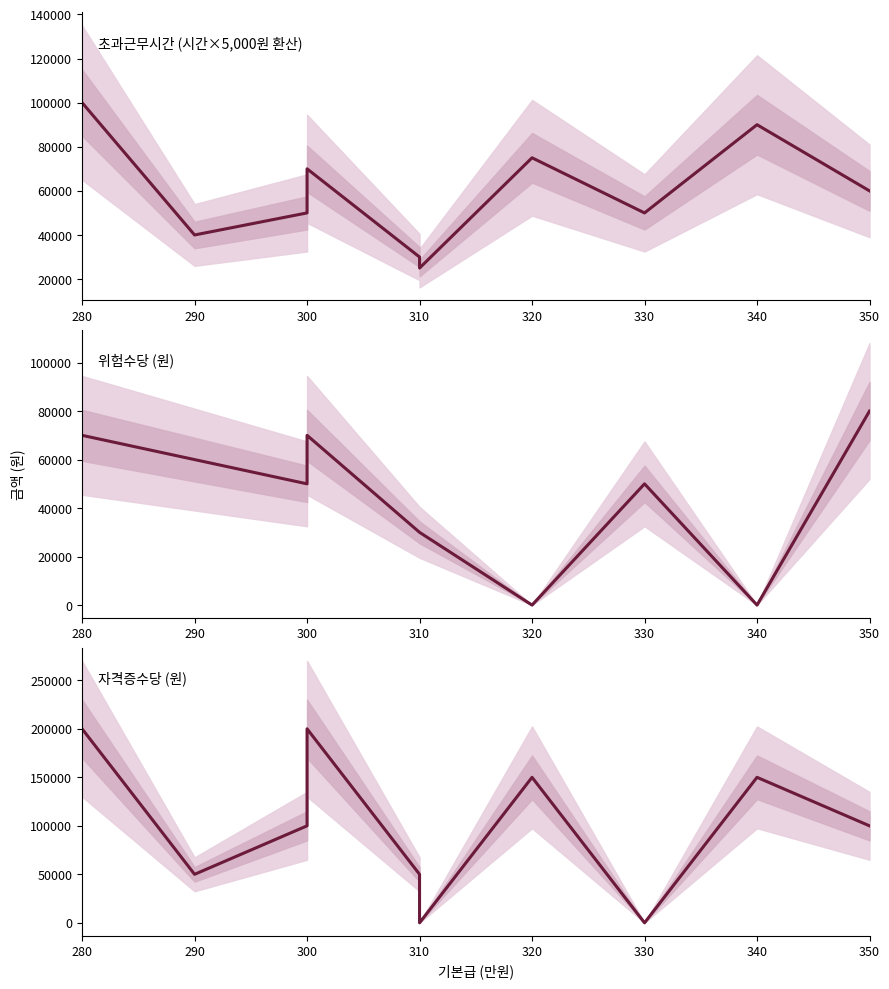

At which category does 자격증수당 (원) reach its first local valley?

290